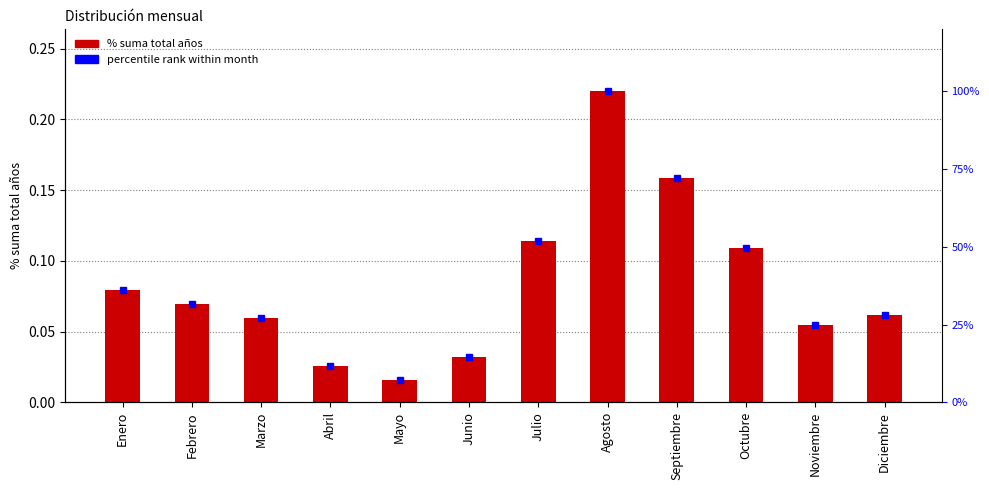

What is the difference between the highest and lowest values at Enero?

36.2